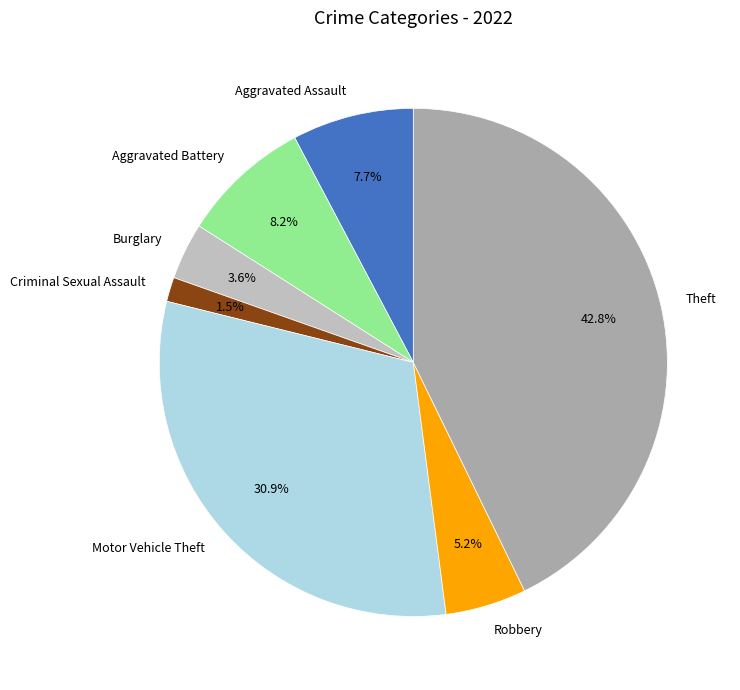

Is the sum of Theft and Criminal Sexual Assault greater than half?

No